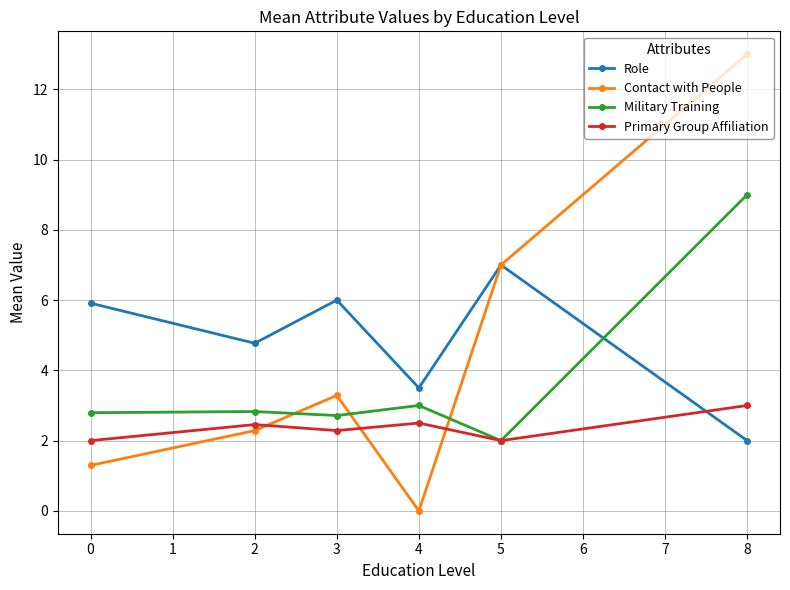

What value does the Military Training series have at 4?

3.0